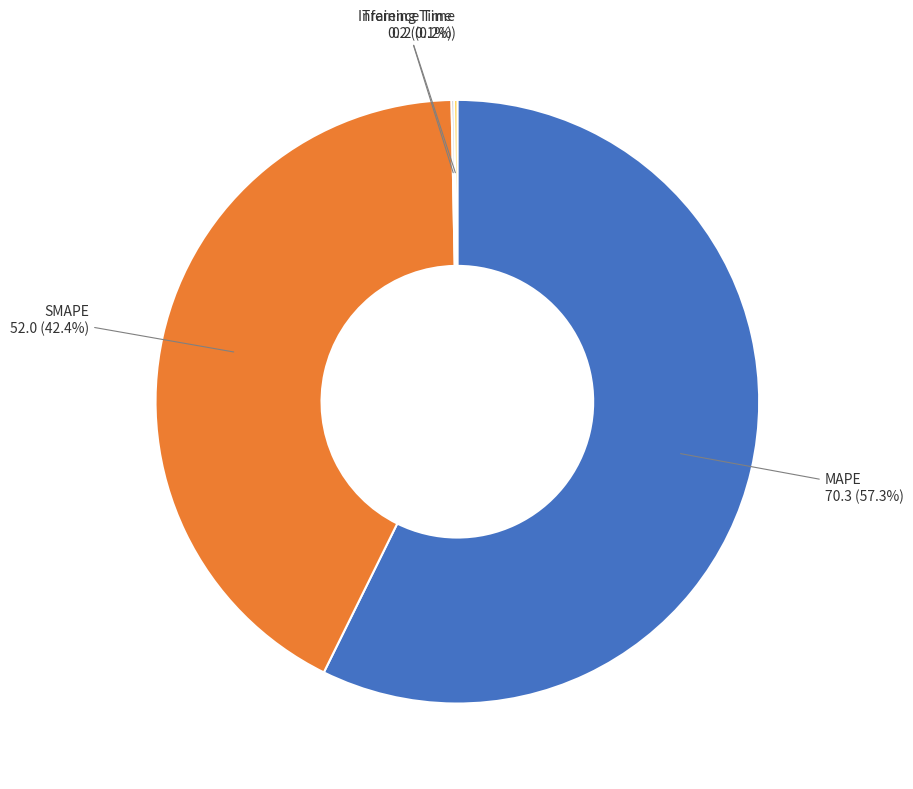

Which slice is the largest?

MAPE